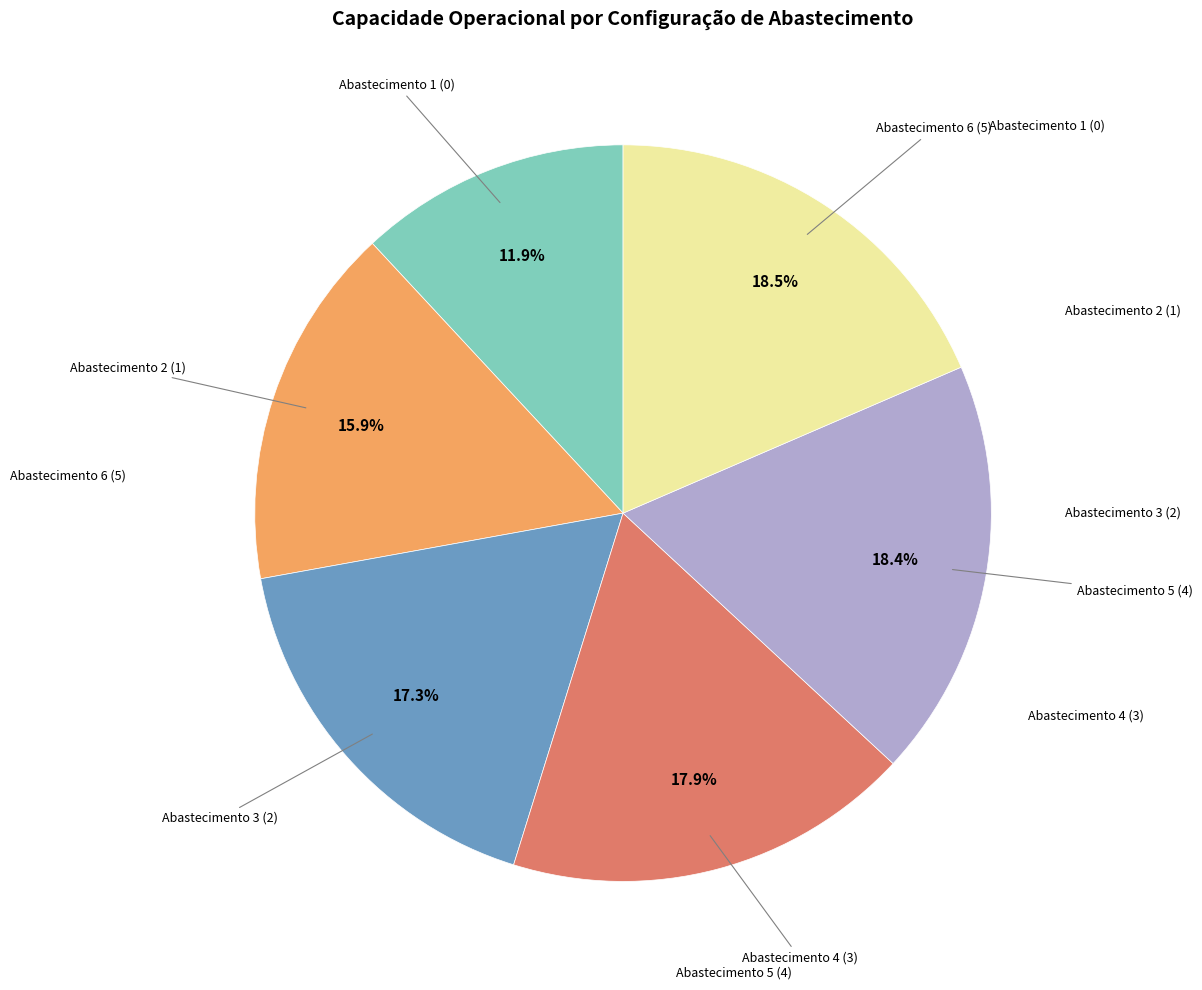

Is there a majority slice in this chart?

No